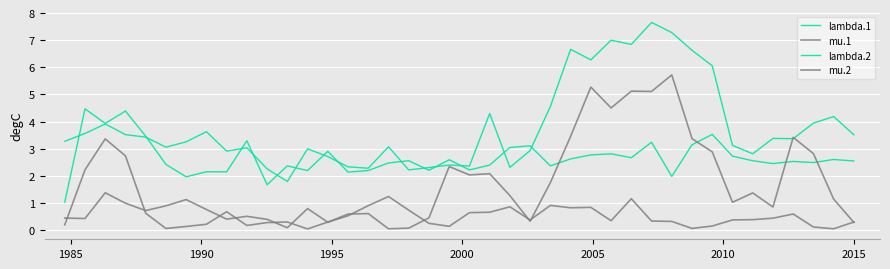

What is the average value of the mu.1 series?

0.6